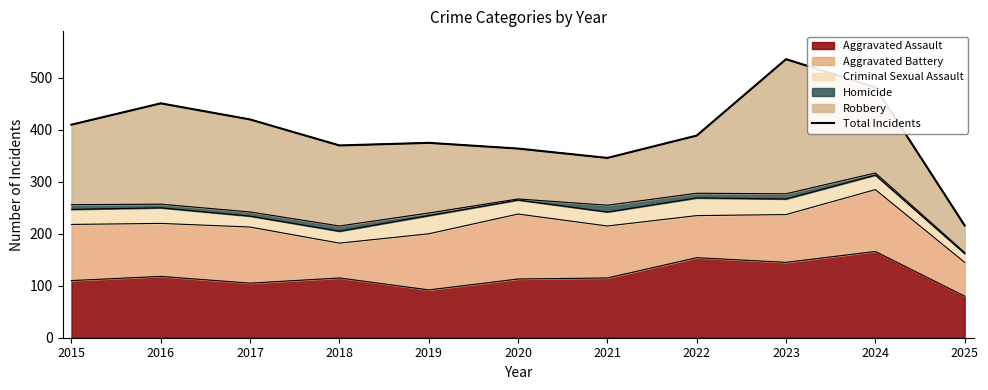

The value at 2022 is 389. True or false?

True